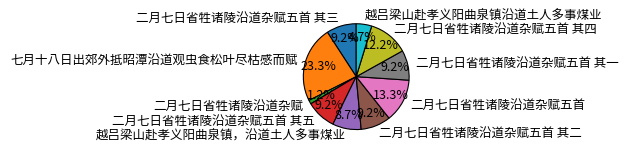

To the nearest percent, what portion does 越吕梁山赴孝义阳曲泉镇沿道土人多事煤业 represent?

5%